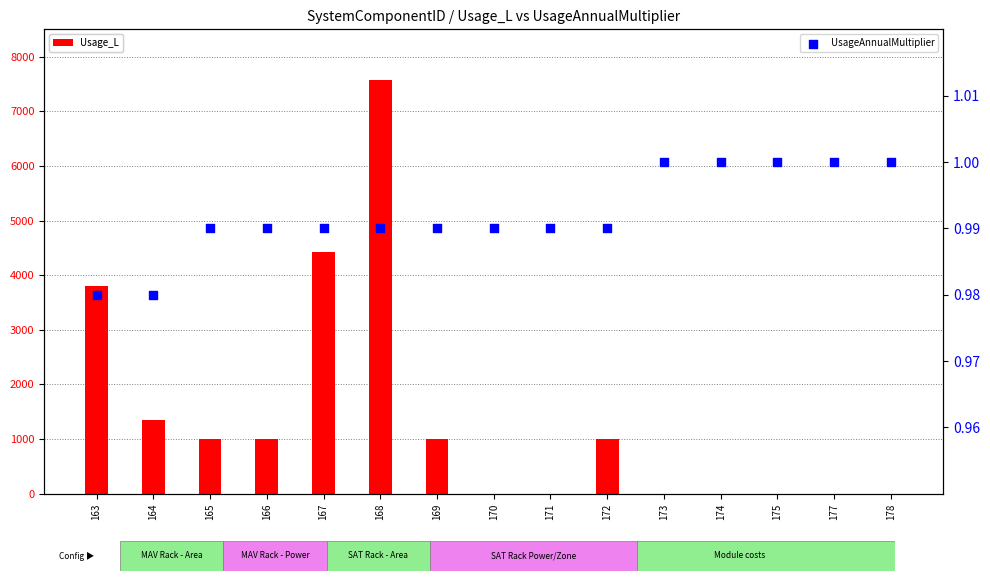

Which series has the largest total across all categories?

Usage_L